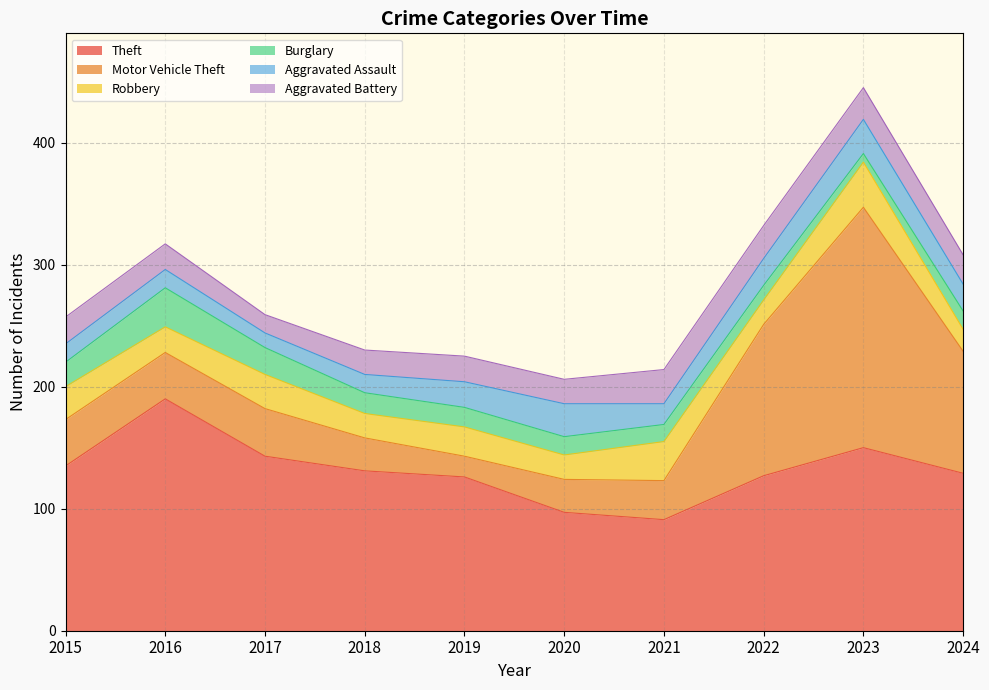

Rank the series by their maximum value, from highest to lowest.

Motor Vehicle Theft, Theft, Robbery, Burglary, Aggravated Assault, Aggravated Battery